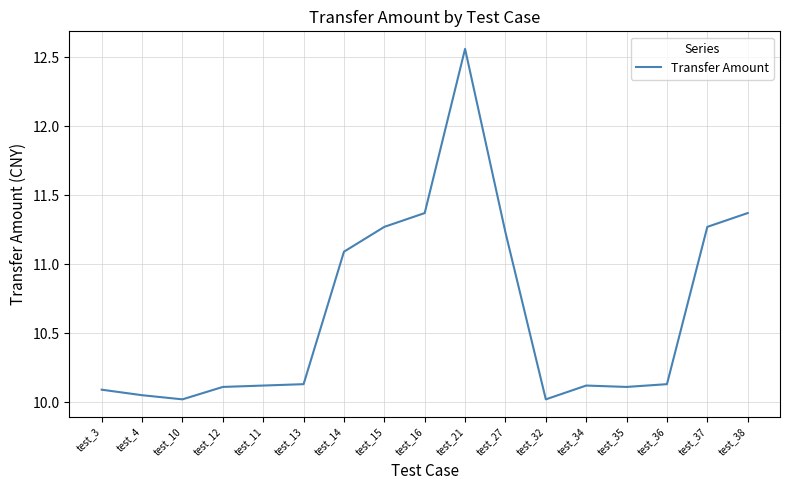

What is the ratio of the value at test_37 to the value at test_3?

1.1